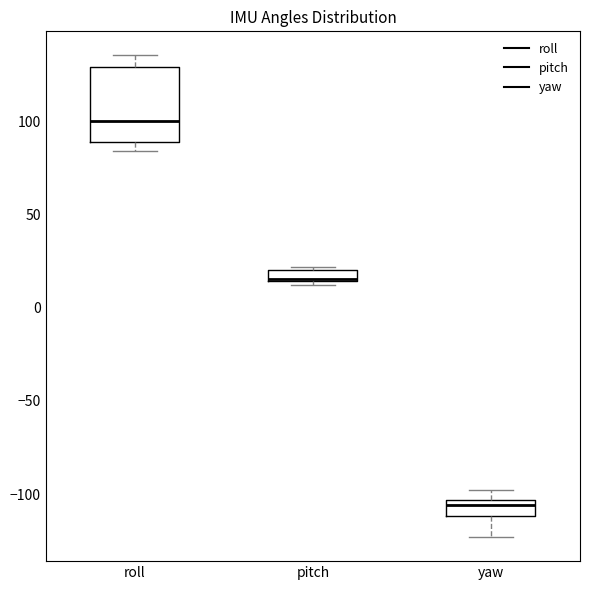

Which box has the lowest median line?

yaw